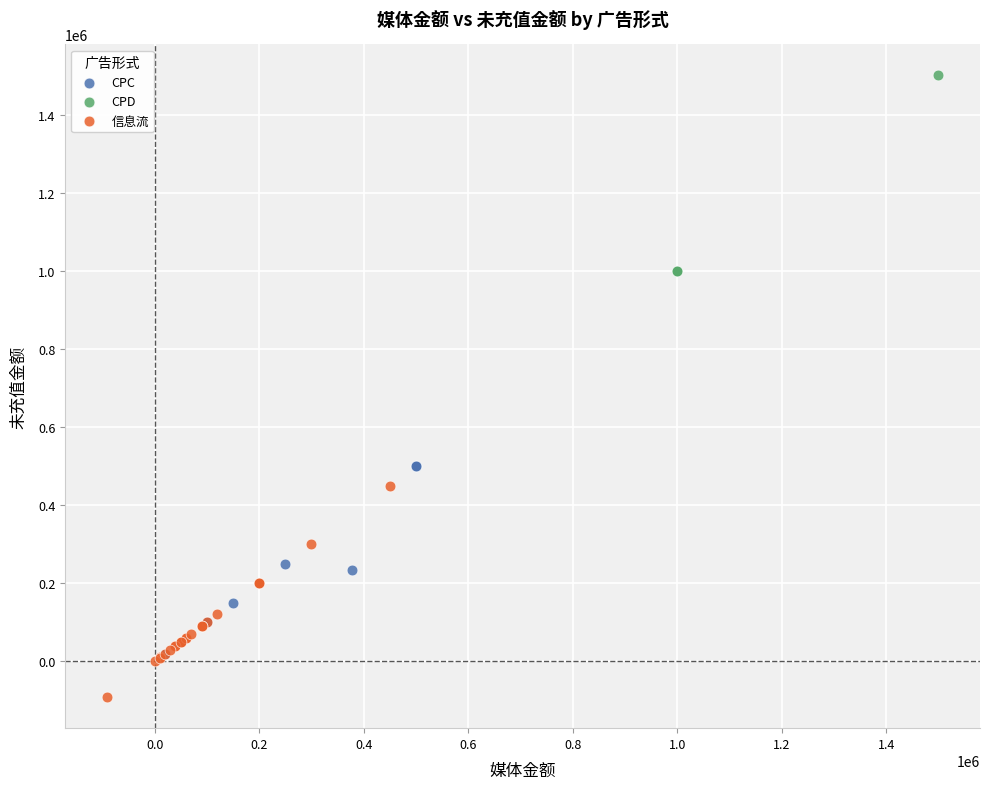

Which series reaches the minimum Y coordinate?

信息流